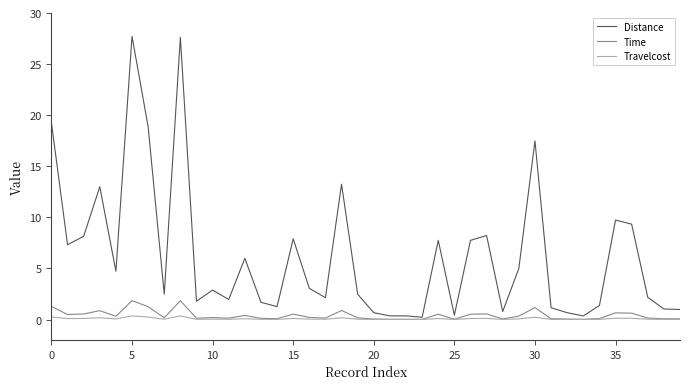

Which series has the largest total across all categories?

Distance